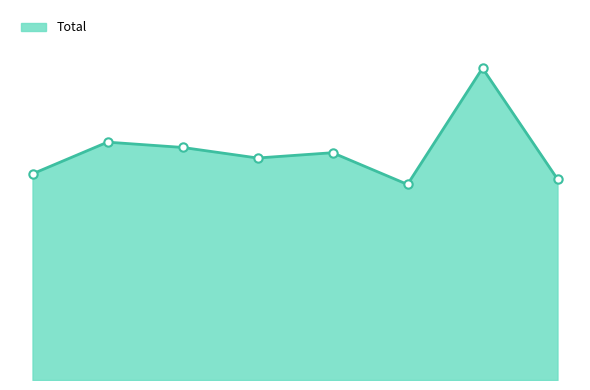

Does the chart have visible grid lines?

No